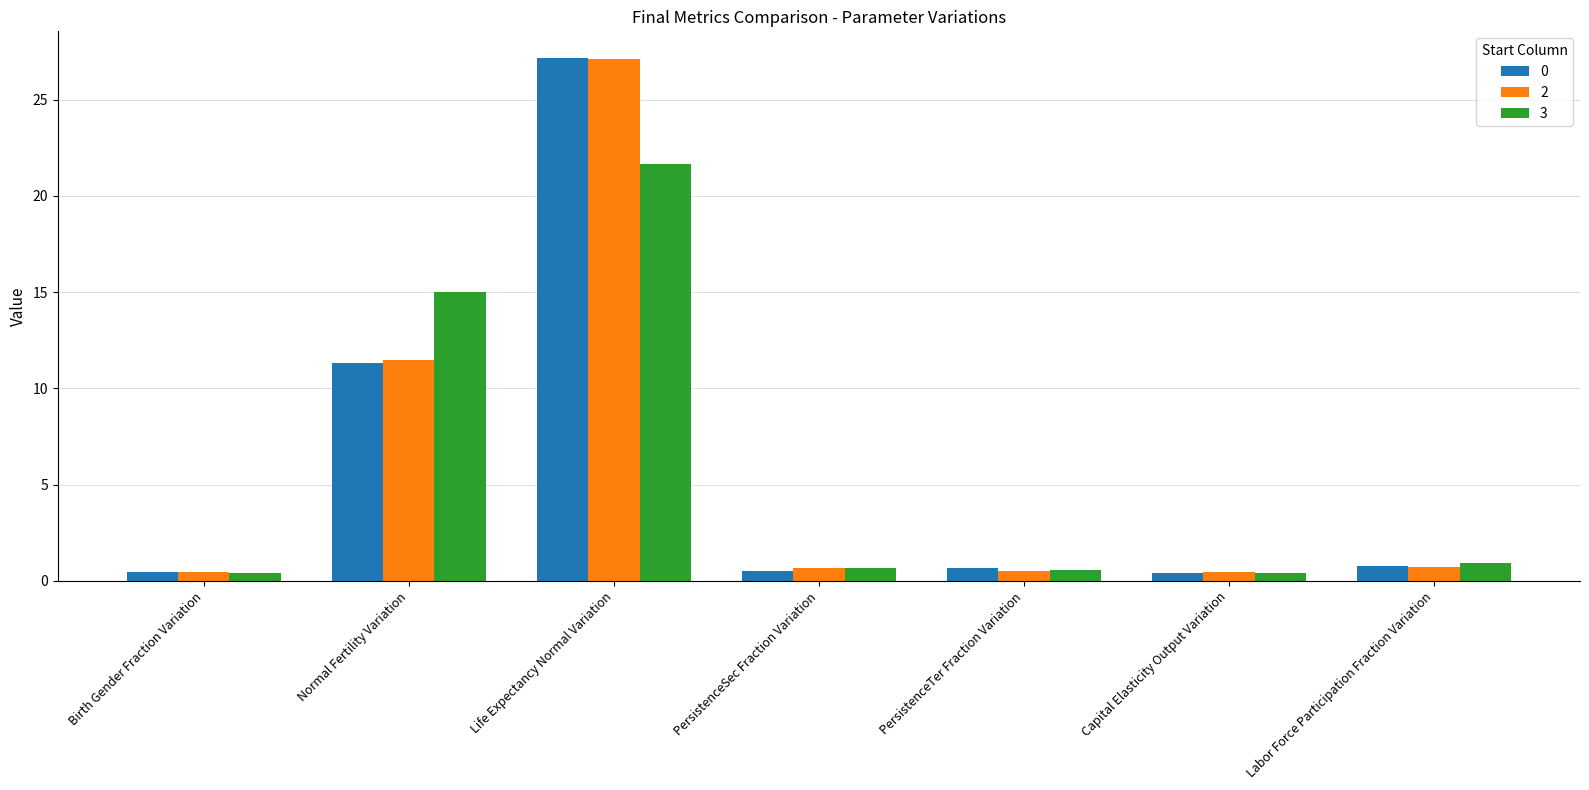

What is the difference between the second highest and minimum values in the 0 series?

10.9